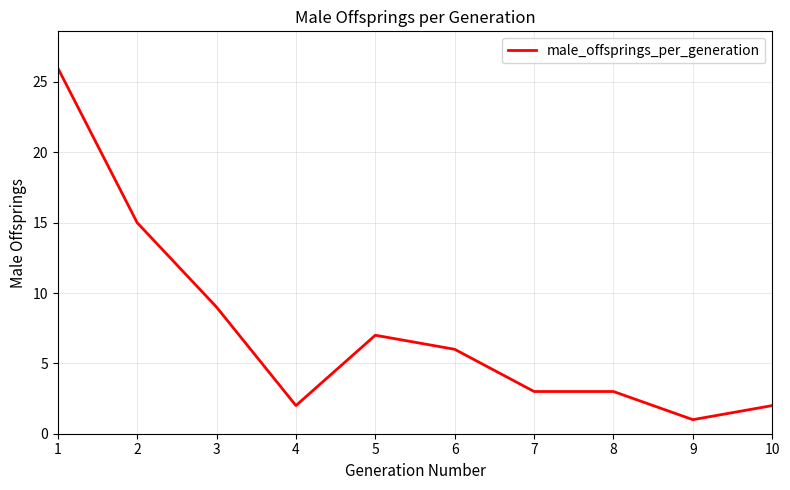

What is the maximum value shown in the chart?

26